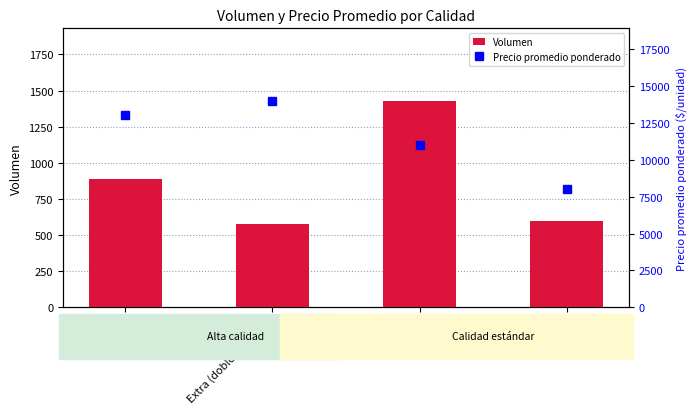

Reading left to right, transcribe all the data shown in this chart.

Volumen: 890	580	1430	600
Precio promedio ponderado: 13000	14000	11000	8000